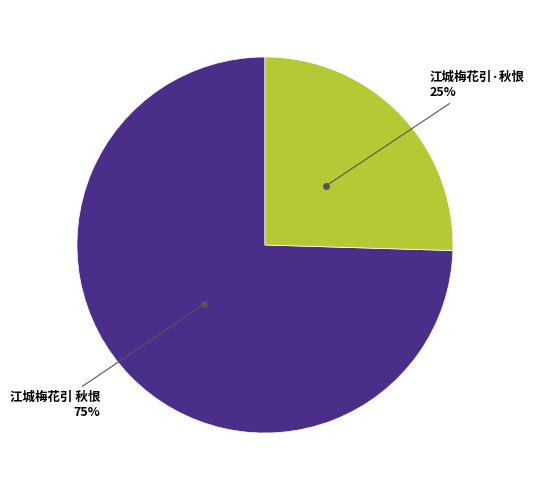

How many slices are in this pie chart?

2